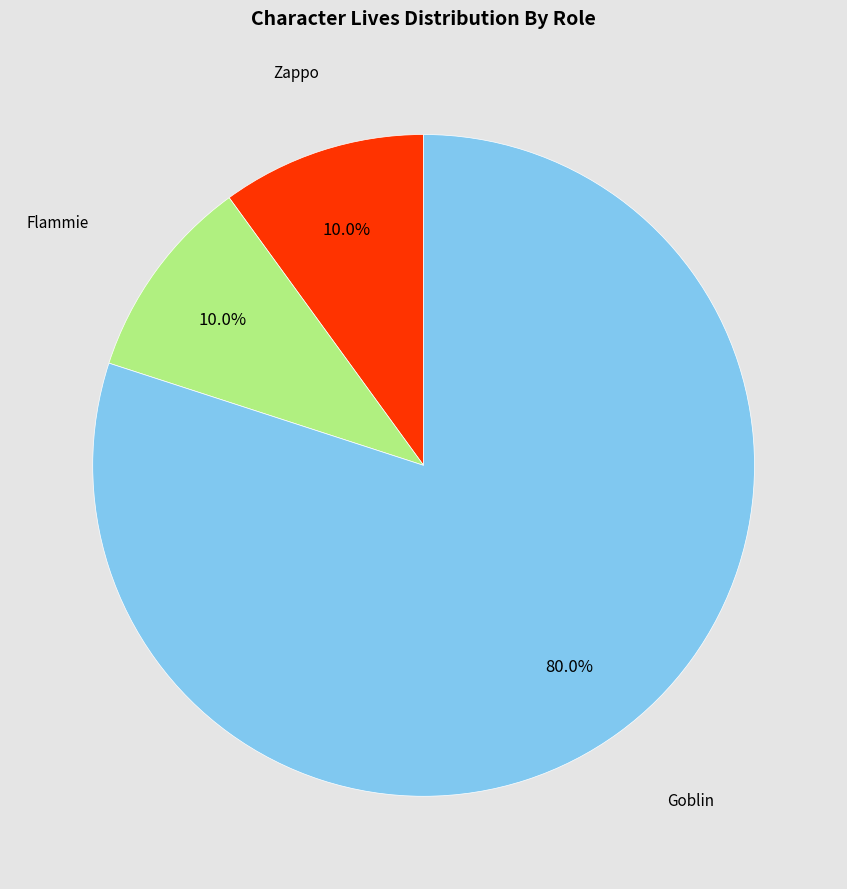

True or false: Flammie accounts for 10% of the total.

True